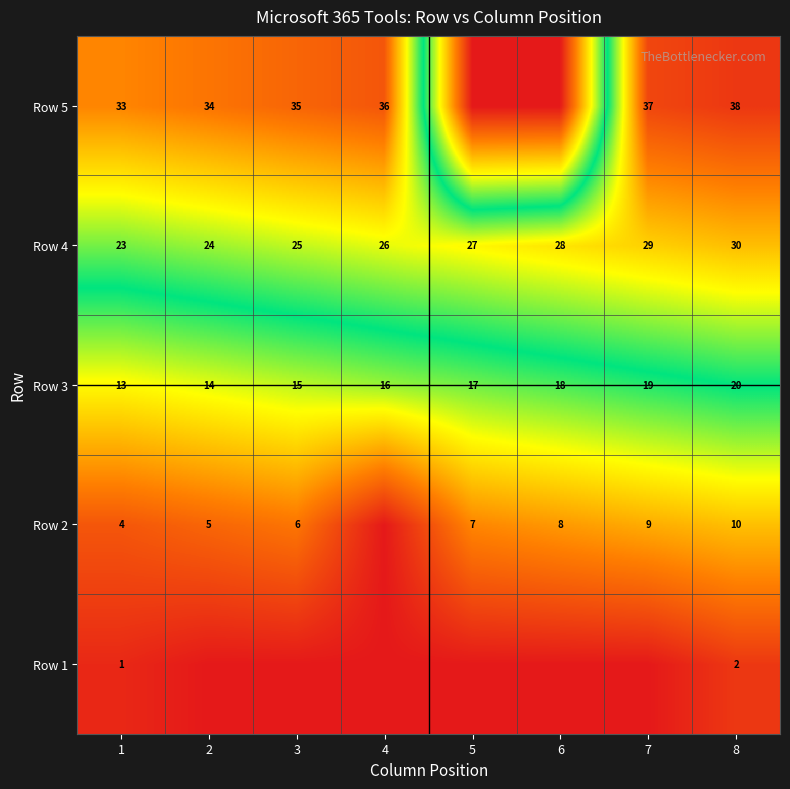

Rank the categories by Row 4 value from lowest to highest.

1, 2, 3, 4, 5, 6, 7, 8